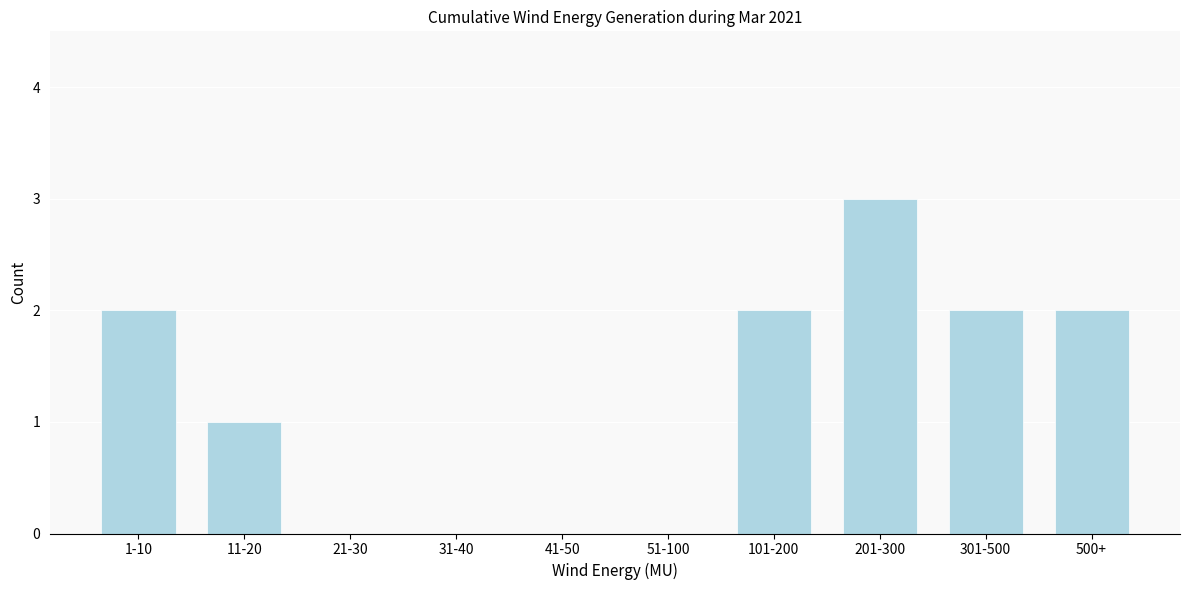

Reading left to right, extract all data points from this chart.

1-10=2	11-20=1	21-30=0	31-40=0	41-50=0	51-100=0	101-200=2	201-300=3	301-500=2	500+=2